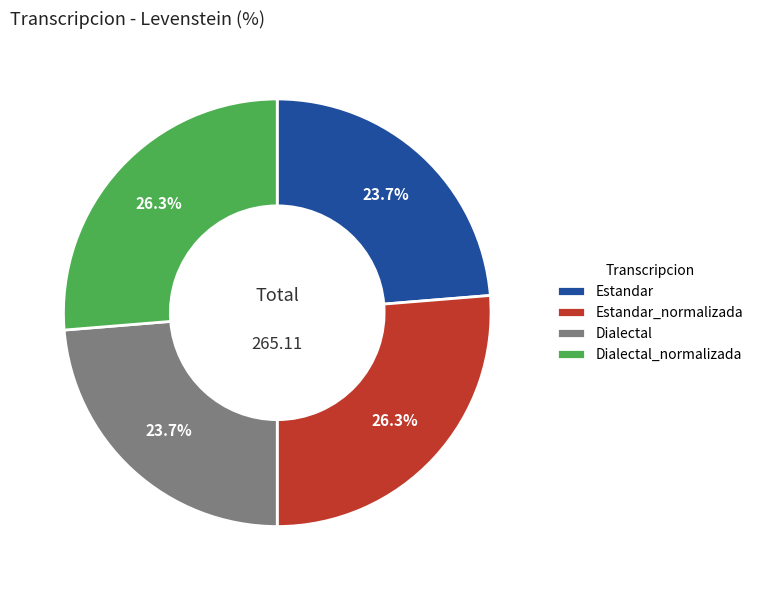

Is it true that Dialectal_normalizada is 16% of the pie?

False